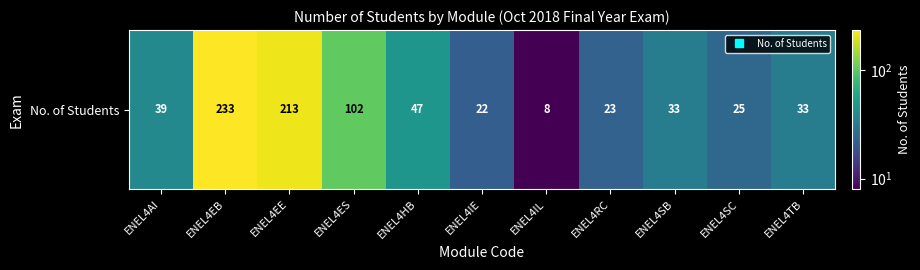

How many data points are above 33?

5